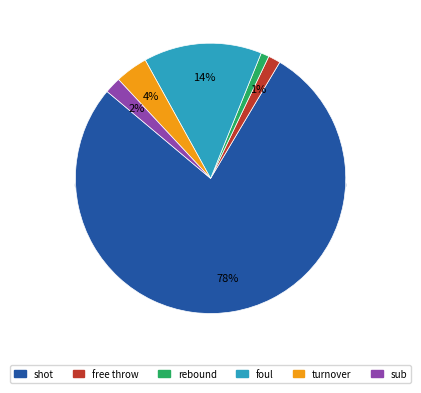

Does any single category account for the majority?

Yes